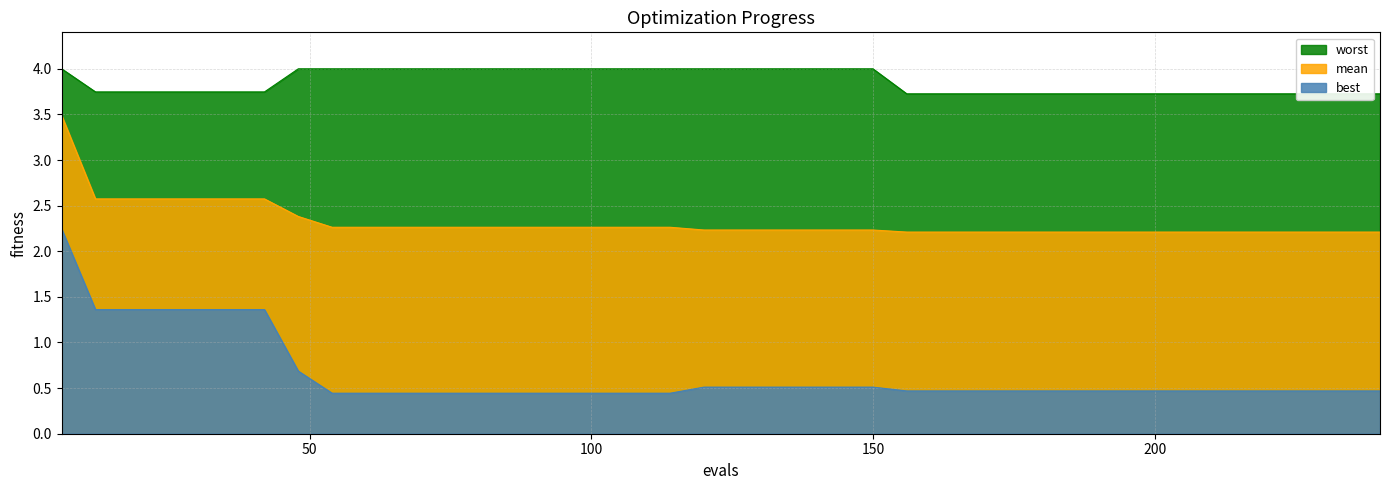

List the labels in order of best value, largest first.

6, 12, 18, 24, 30, 36, 42, 48, 120, 126, 132, 138, 144, 150, 156, 162, 168, 174, 180, 186, 192, 198, 204, 210, 216, 222, 228, 234, 240, 54, 60, 66, 72, 78, 84, 90, 96, 102, 108, 114